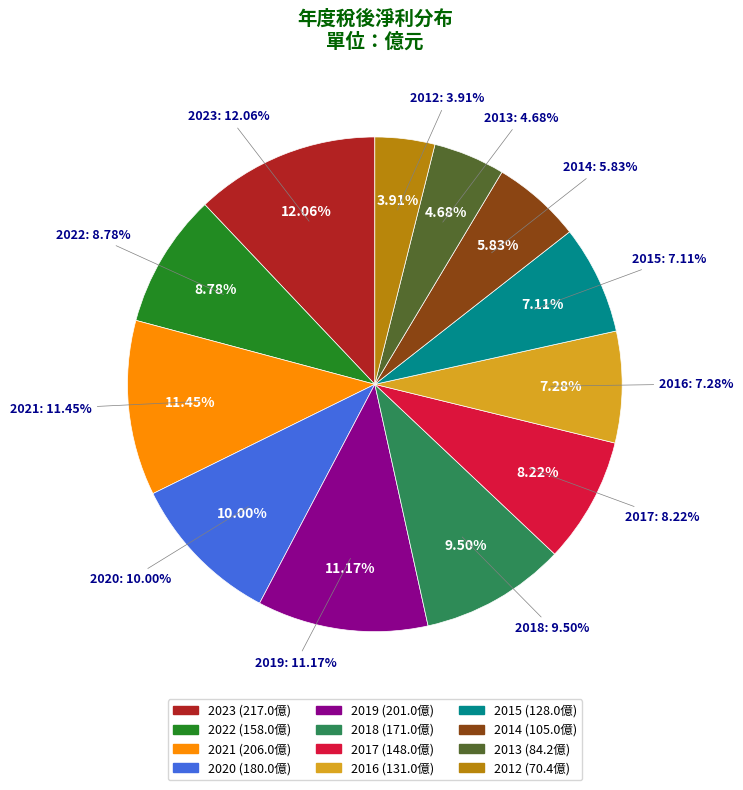

To the nearest percent, what is the difference between the 2023 and 2013 slice percentages?

7%